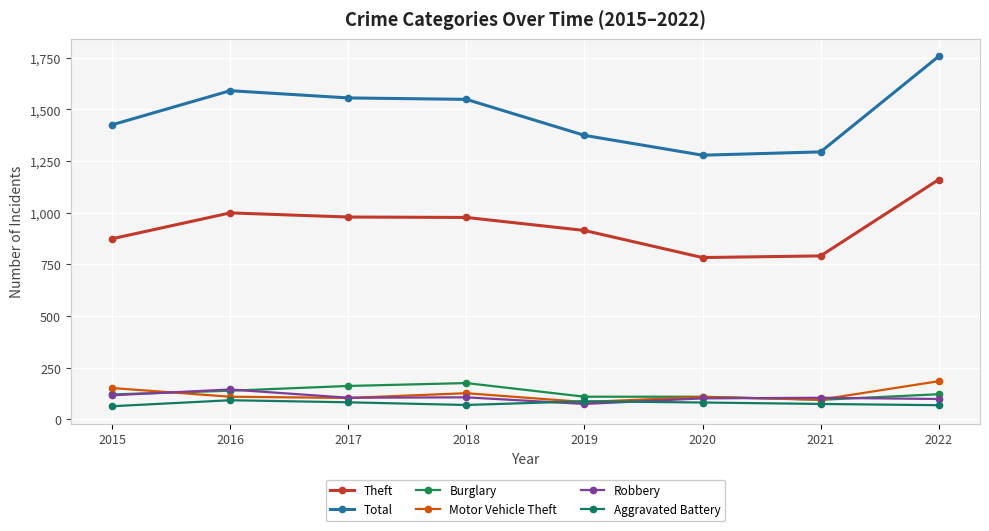

What is the average value of the Aggravated Battery series?

78